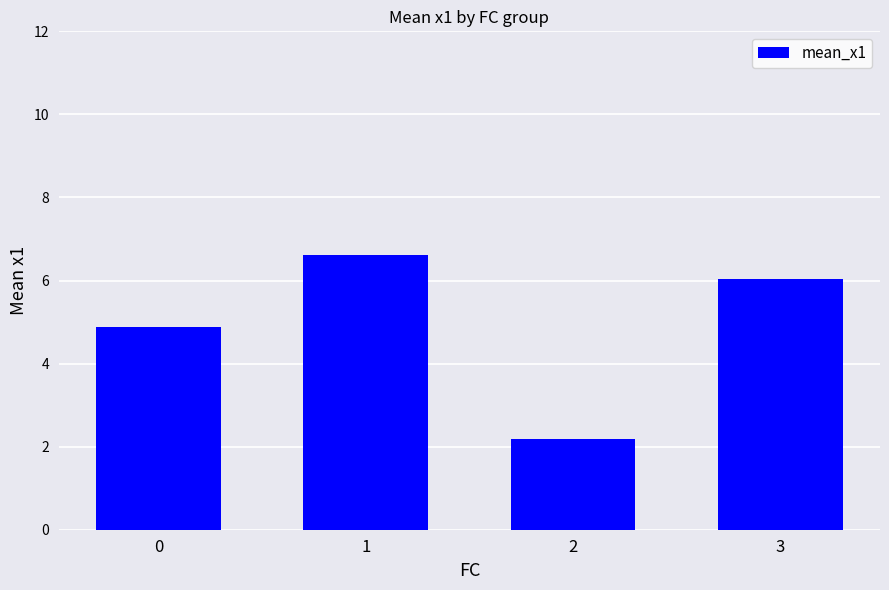

What is the ratio of the value at 1 to the value at 3?

1.1